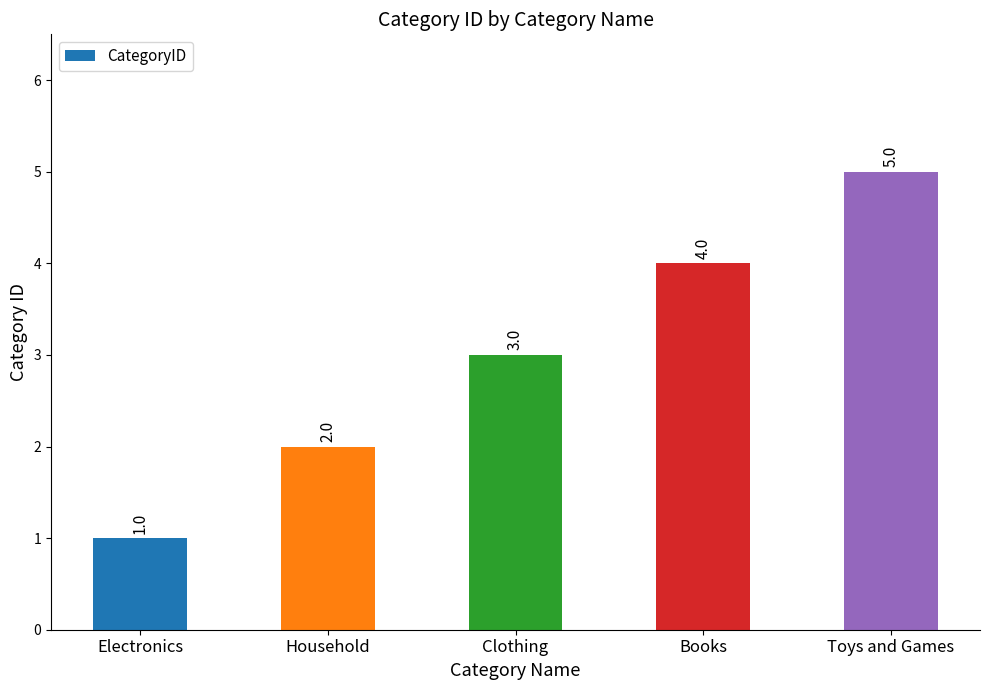

How many values are below 3?

2